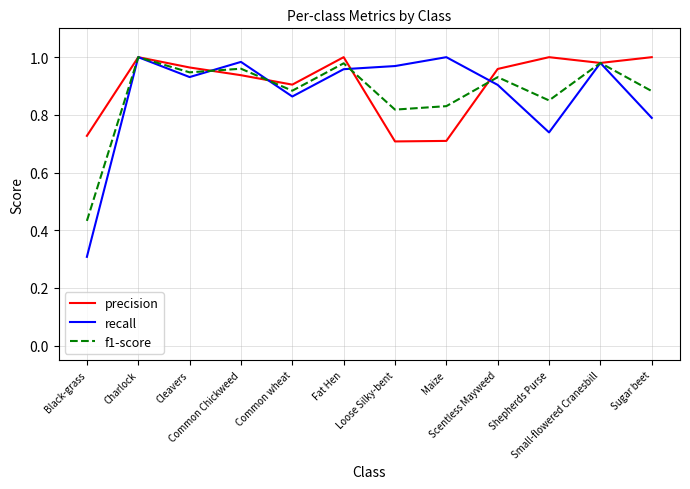

Which series has the widest spread of values?

recall